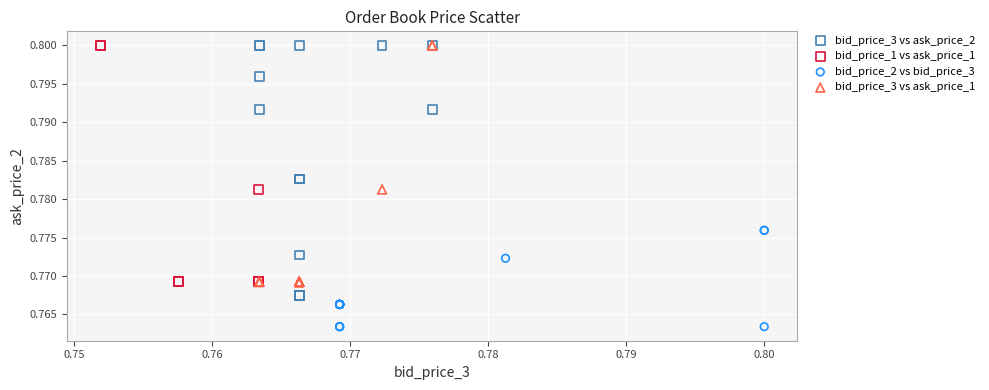

What are all the series names shown in the legend?

bid_price_3 vs ask_price_2, bid_price_1 vs ask_price_1, bid_price_2 vs bid_price_3, bid_price_3 vs ask_price_1